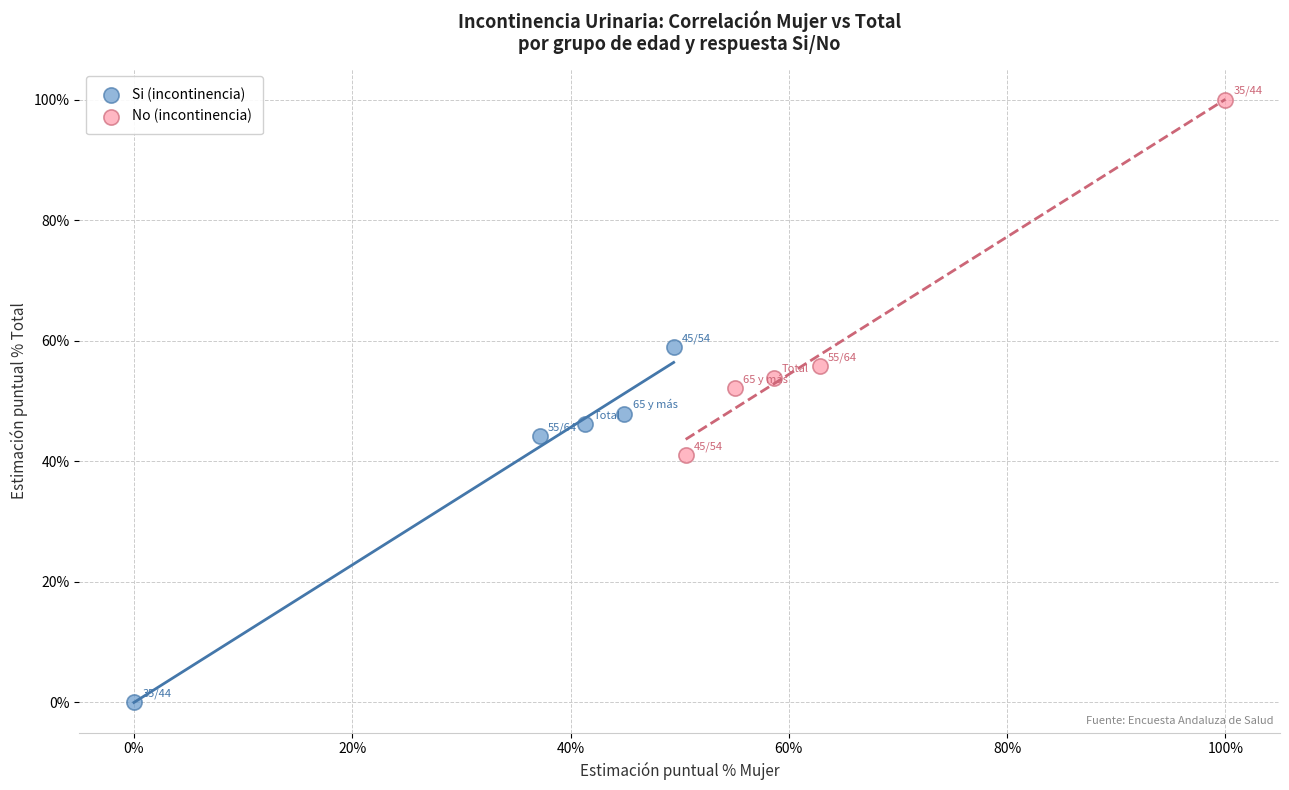

Which series reaches the maximum Y coordinate?

No (incontinencia)